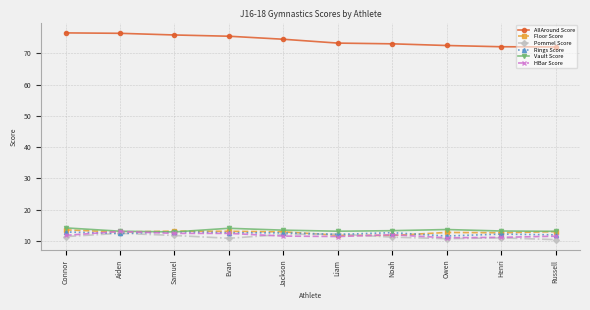

What is the label of the 2nd point from the right?

Henri